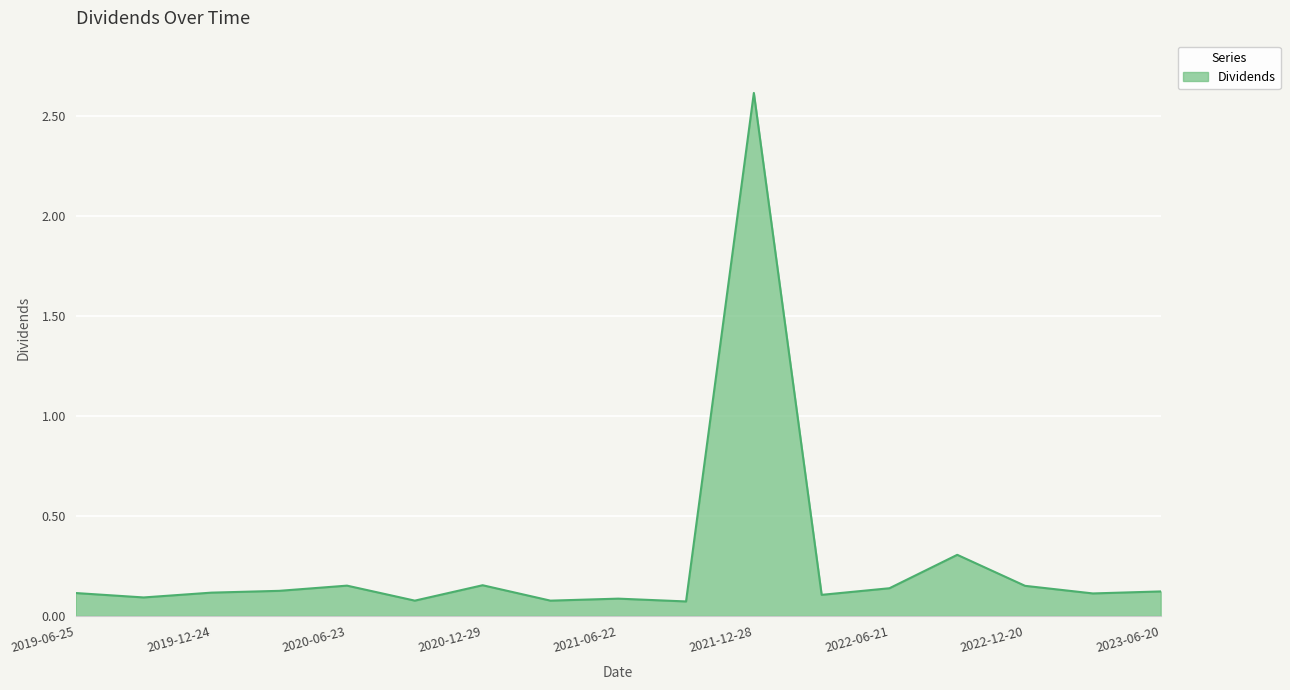

What is the greatest value displayed?

2.6